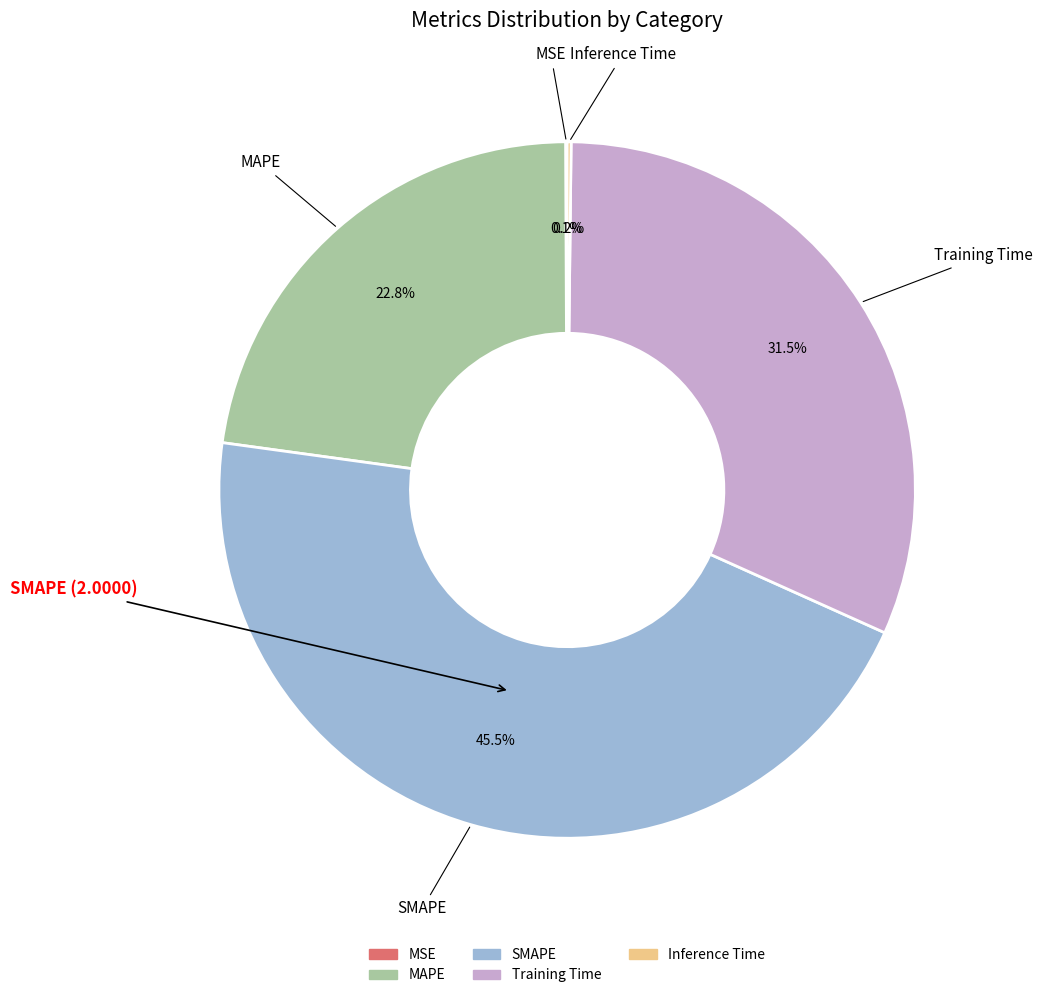

To the nearest percent, what is the difference between the largest and smallest slice percentages?

45%